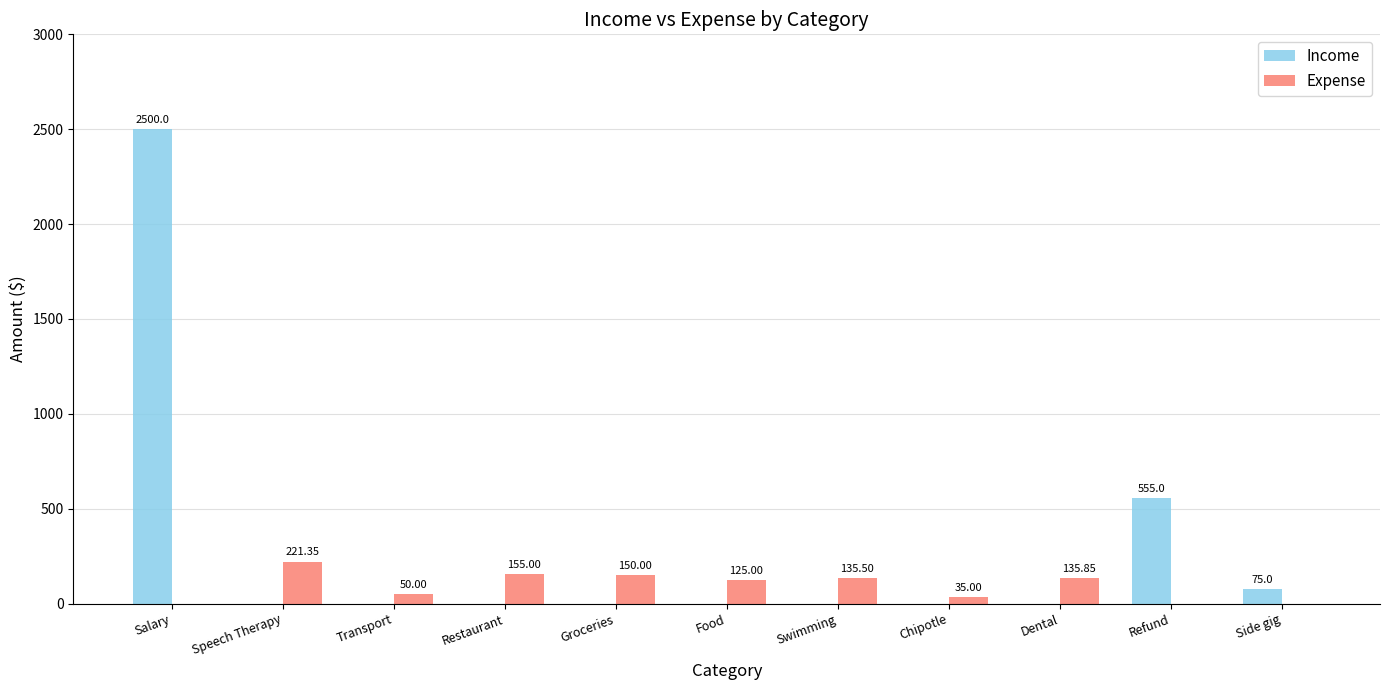

Is the value of Expense at Restaurant greater than the value of Income at Dental?

Yes